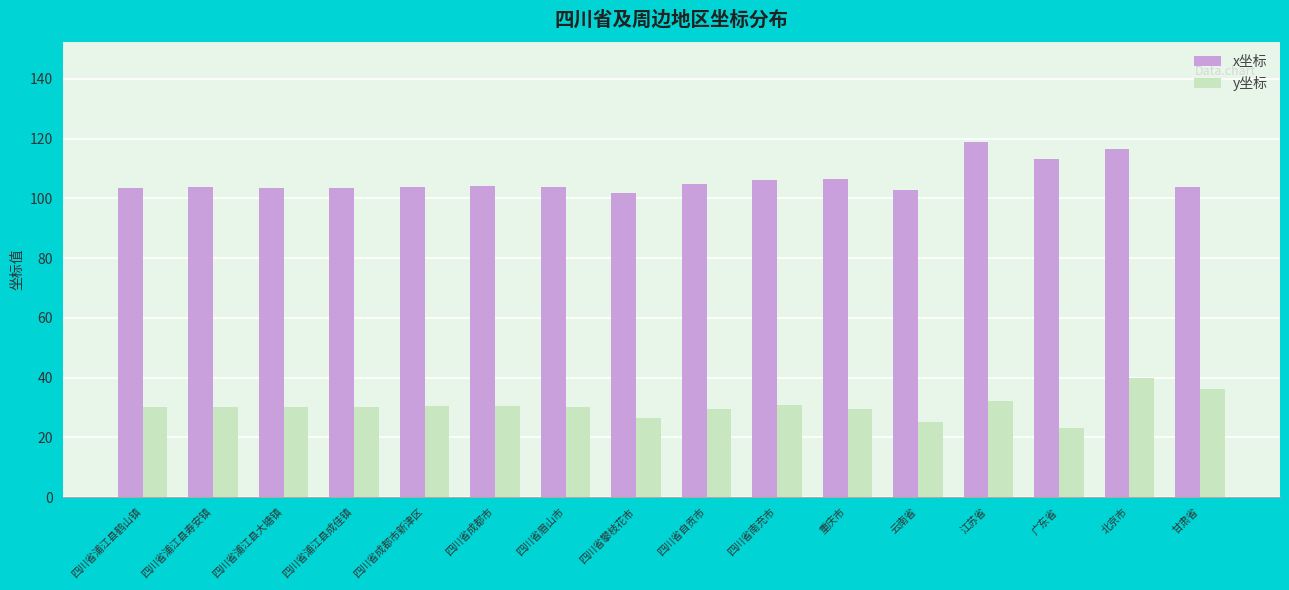

Rank the series by their maximum value, from lowest to highest.

y坐标, x坐标